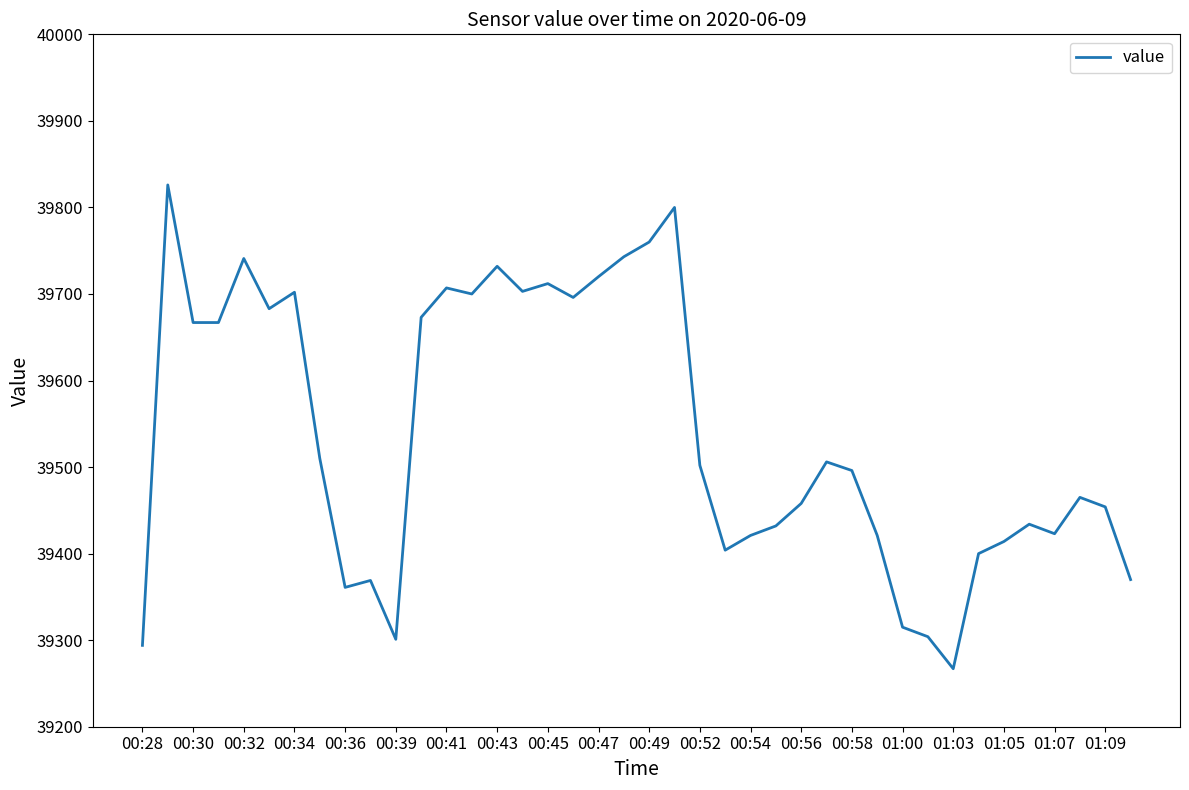

What is the minimum value shown in the chart?

39267